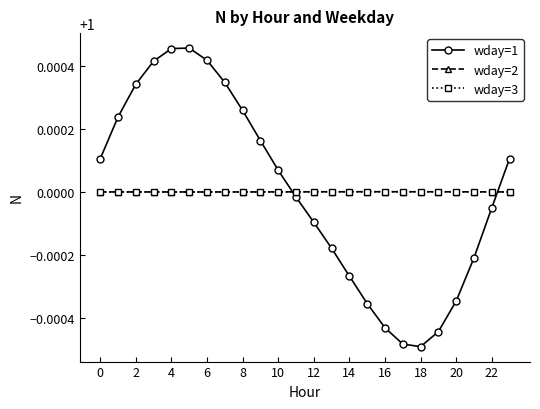

Which series has the largest range (max minus min)?

wday=1